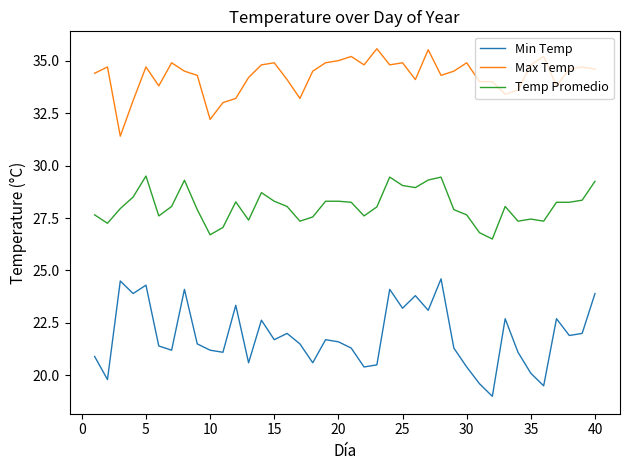

Rank the series by their average value, from highest to lowest.

Max Temp, Temp Promedio, Min Temp